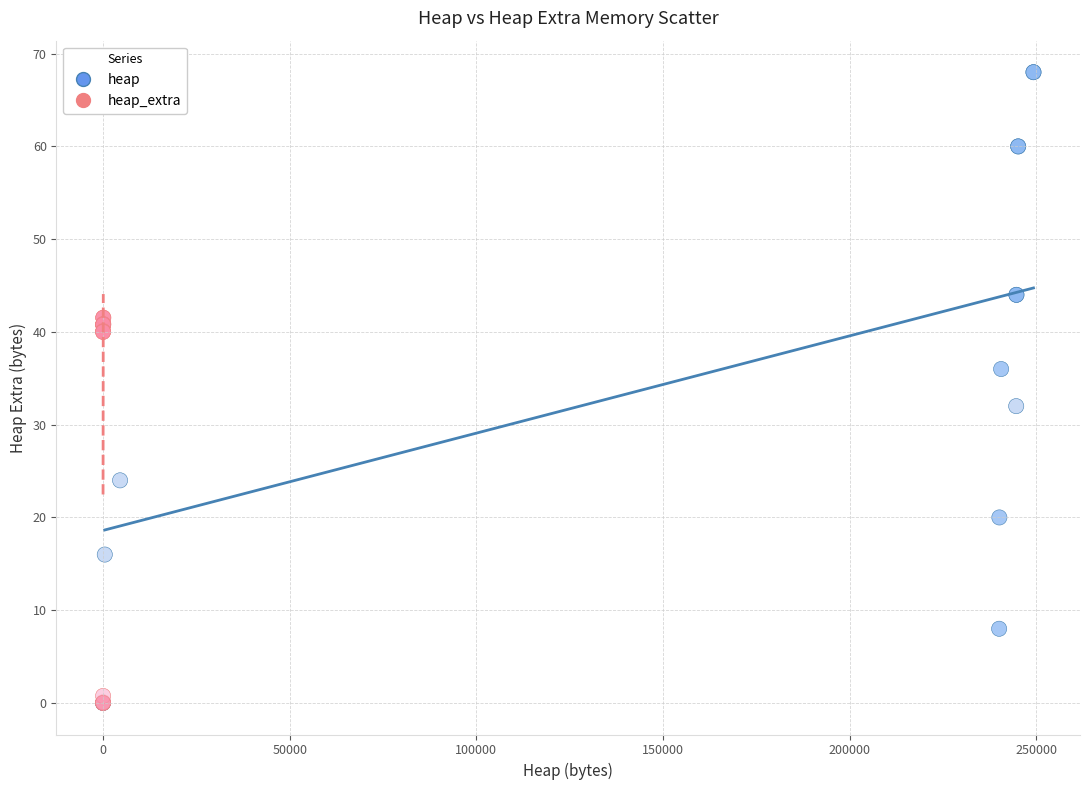

Which series has the largest Y range (max minus min)?

heap